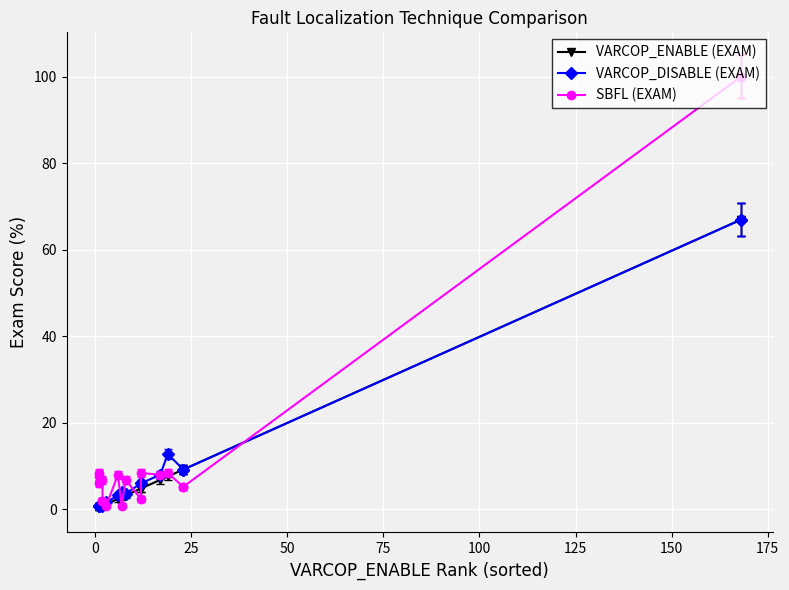

What is the difference between the maximum and second lowest values in the VARCOP_ENABLE (EXAM) series?

66.5